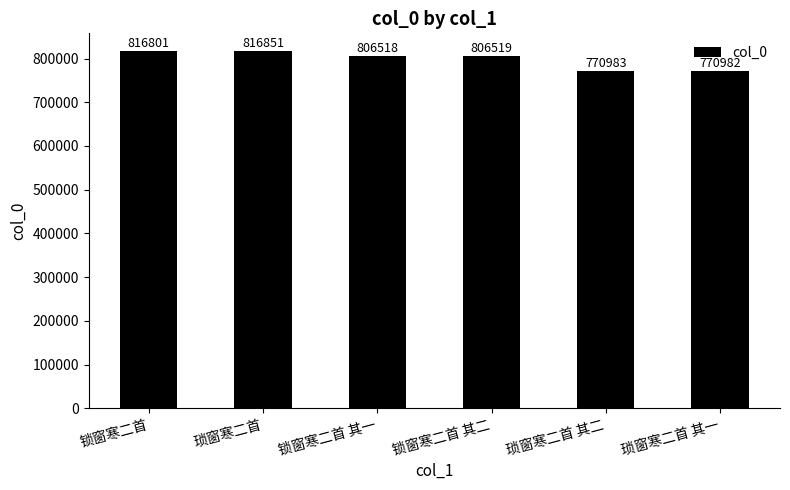

What is the ratio of the value at 琐窗寒二首 其一 to the value at 琐窗寒二首?

0.9